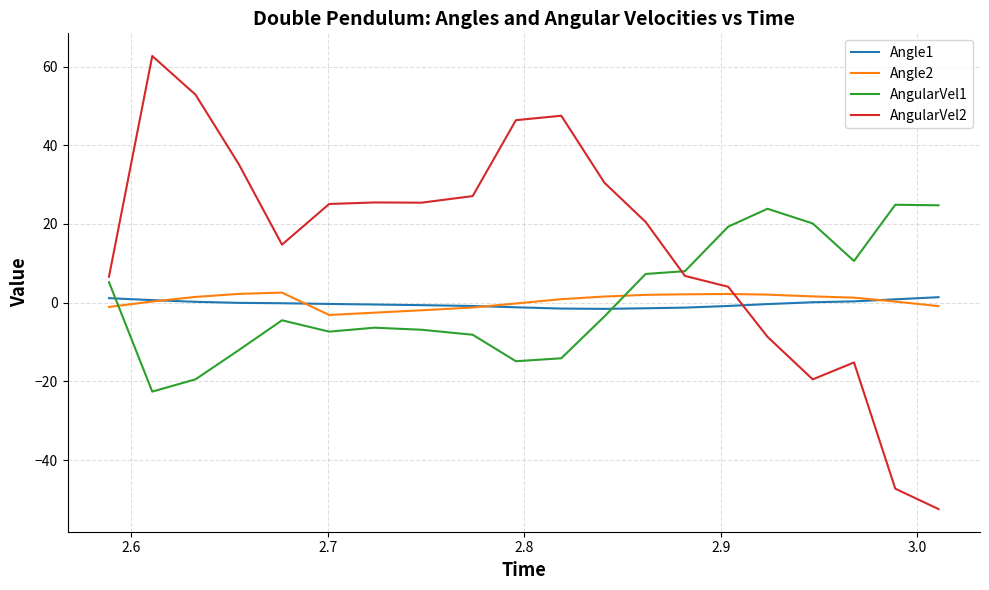

What is the lowest value of the AngularVel1 series?

-22.6